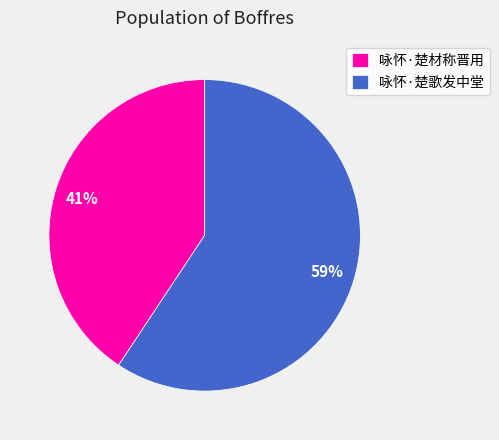

The 咏怀·楚歌发中堂 slice represents 51% of the pie. True or false?

False